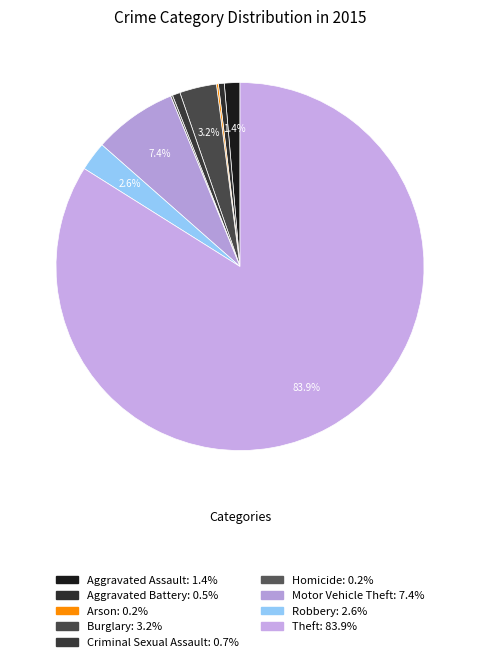

What is the majority slice?

Theft